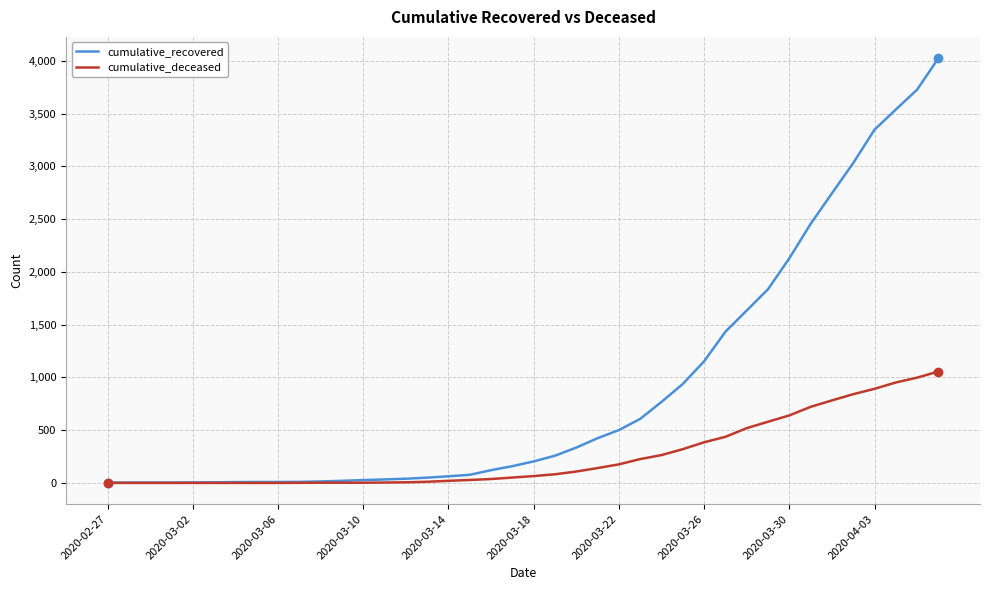

Which series has the largest range (max minus min)?

cumulative_recovered